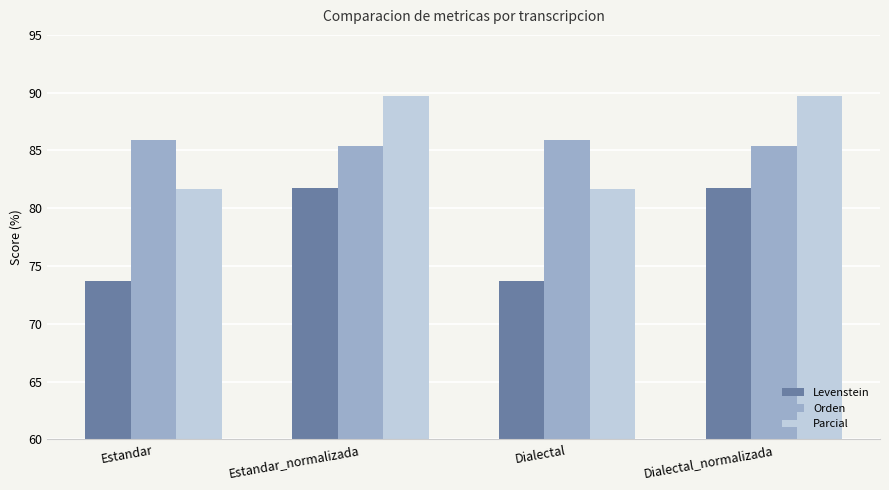

What are all the series names shown in the legend?

Levenstein, Orden, Parcial